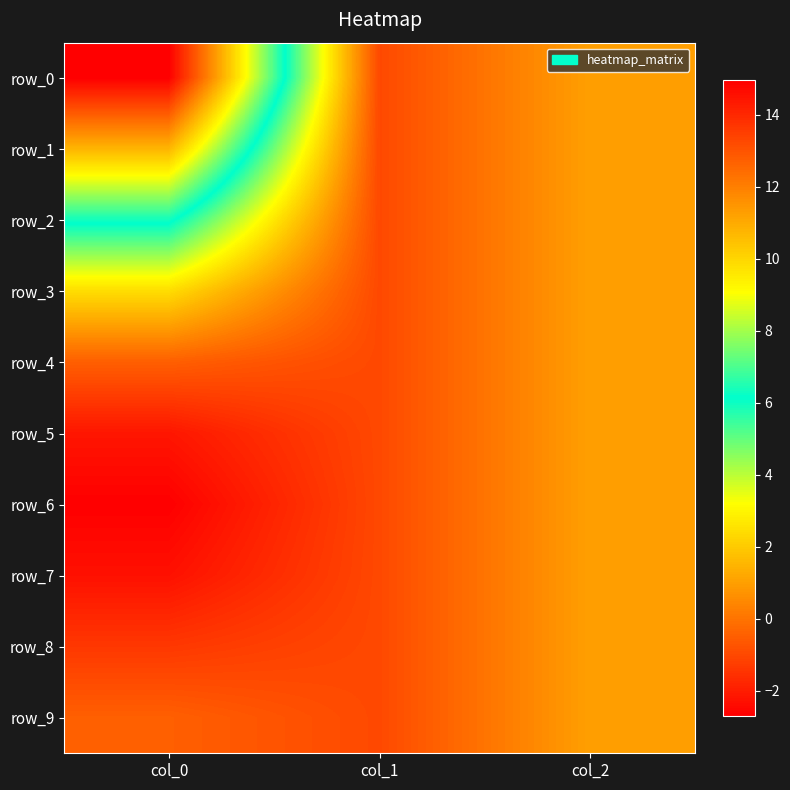

What is the total value across all series at col_1?

-10.0